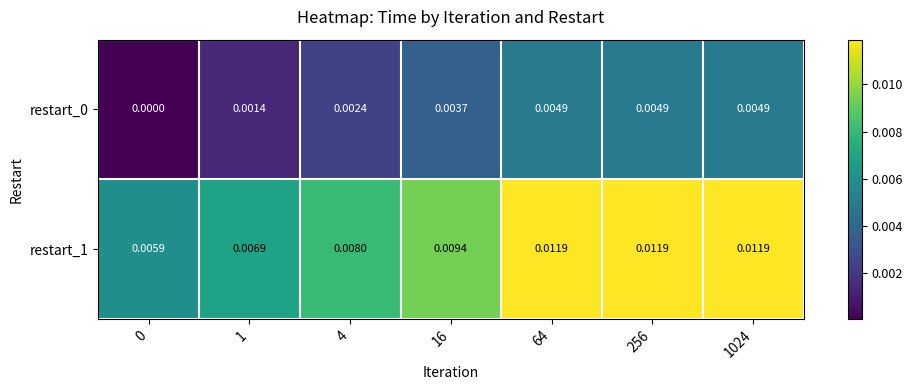

Is the value of restart_0 at 4 greater than the value of restart_1 at 1024?

No